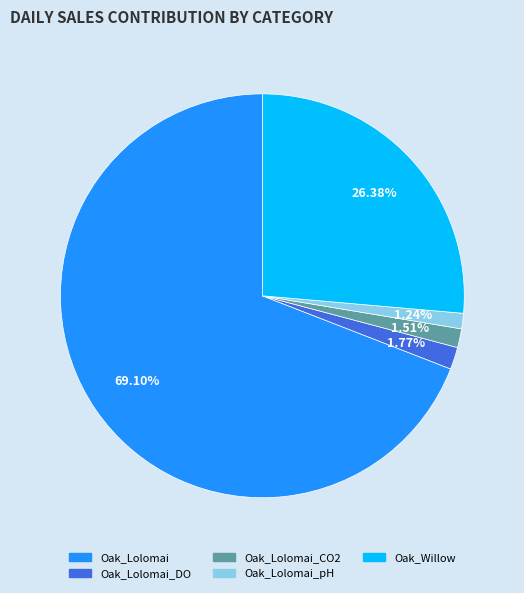

Which has a higher value, Oak_Lolomai_pH or Oak_Willow?

Oak_Willow